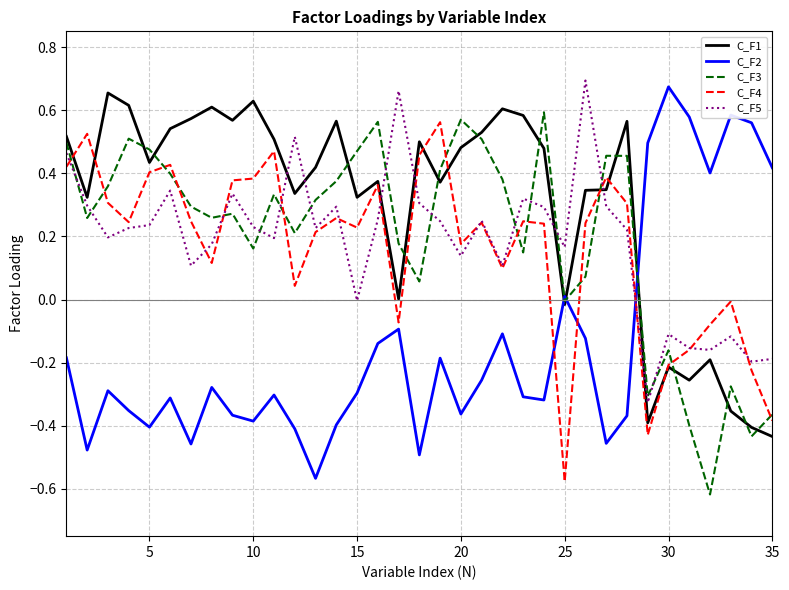

Which series ends up on top after the final intersection of C_F5 and C_F1?

C_F5